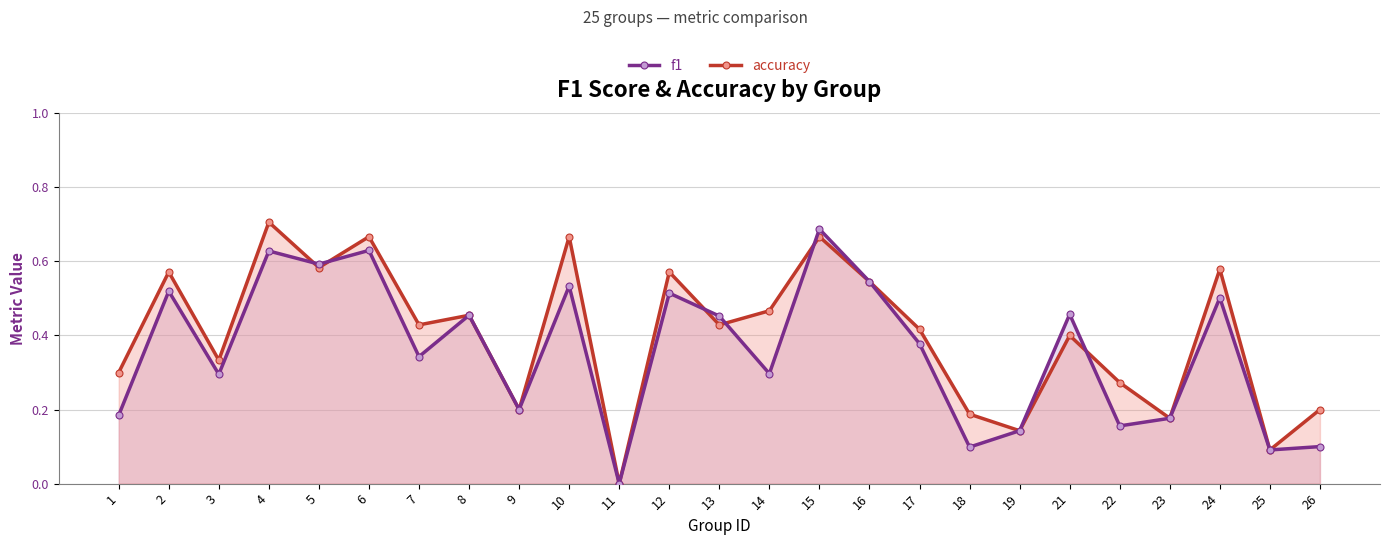

The accuracy series shows 0.8 at 16. True or false?

False